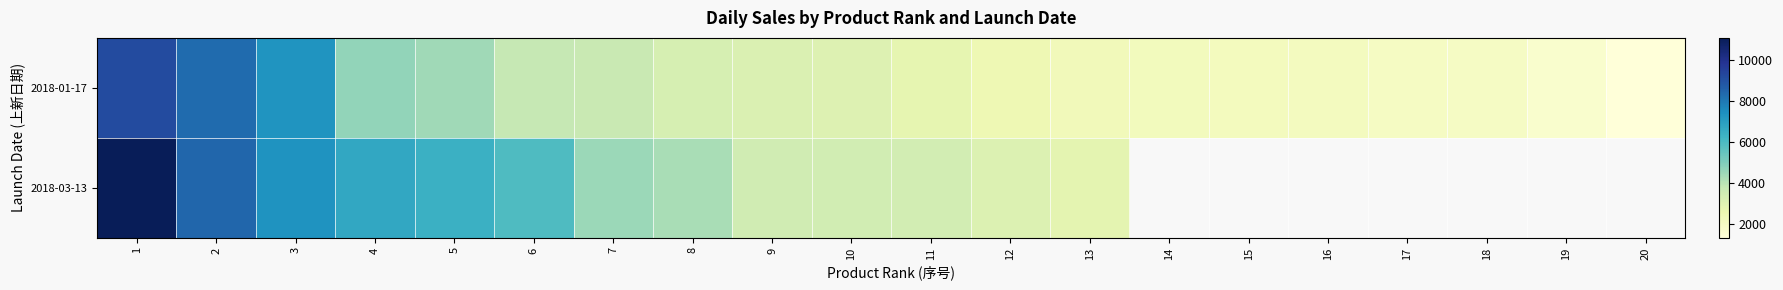

How many data points in 2018-01-17 are less than 3083?

10